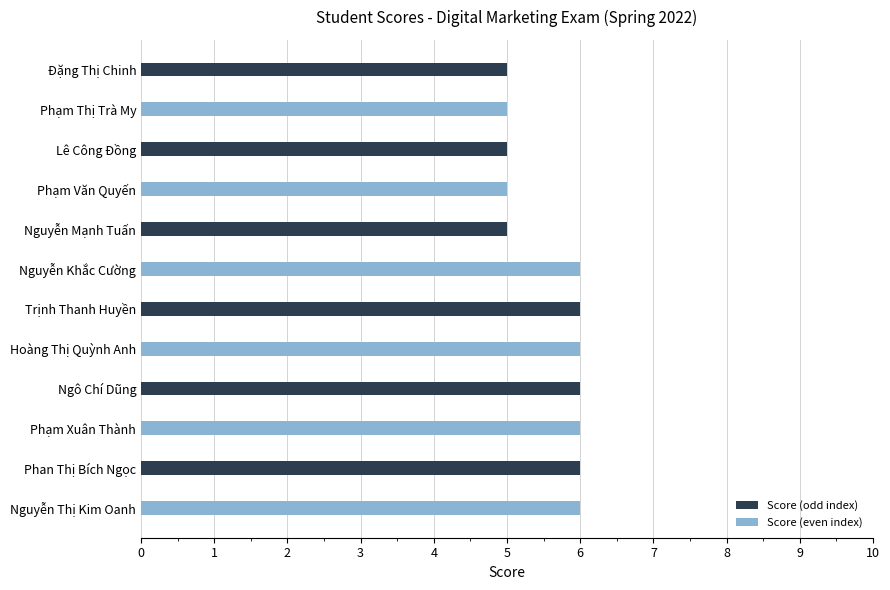

What is the label of the 9th bar from the bottom?

Phạm Văn Quyến